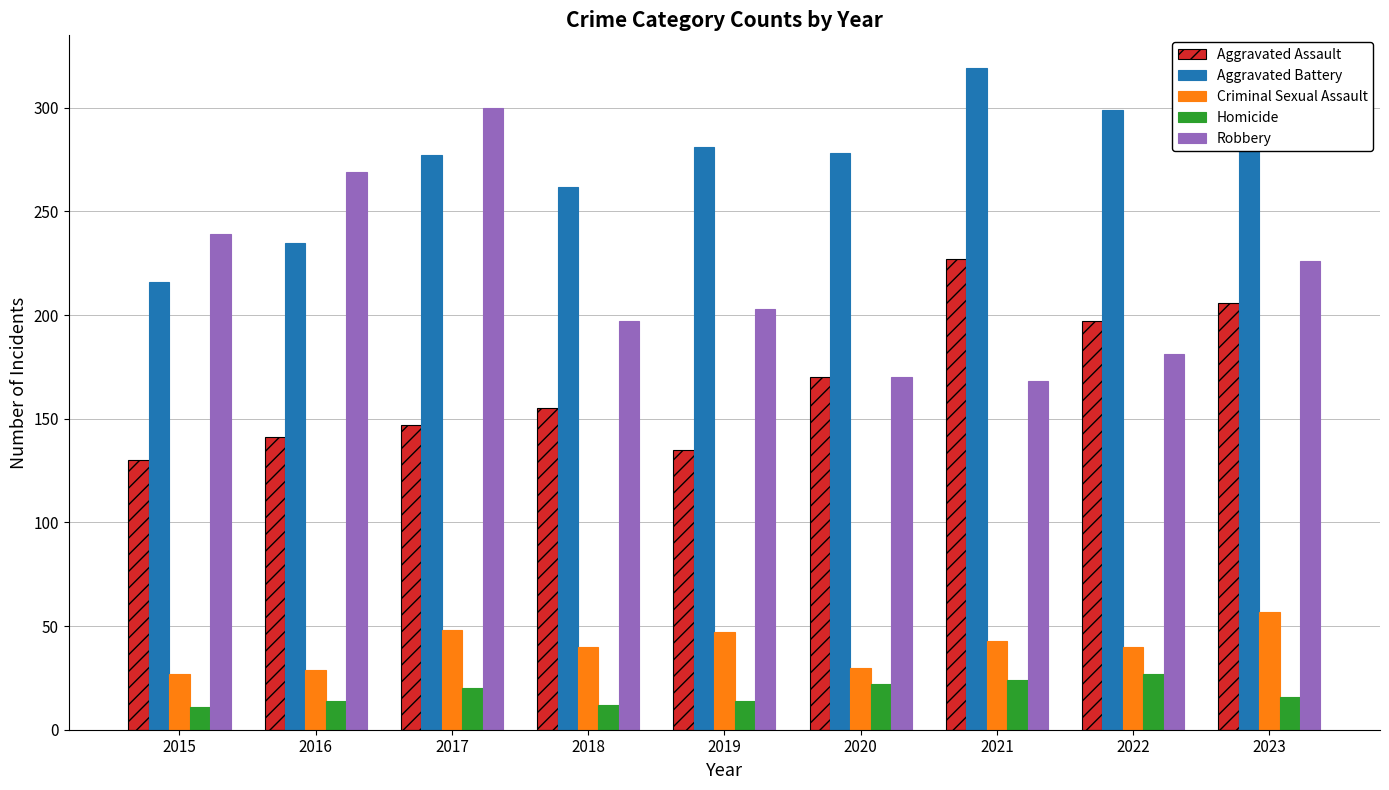

What is the difference between the maximum and minimum values in the Homicide series?

16